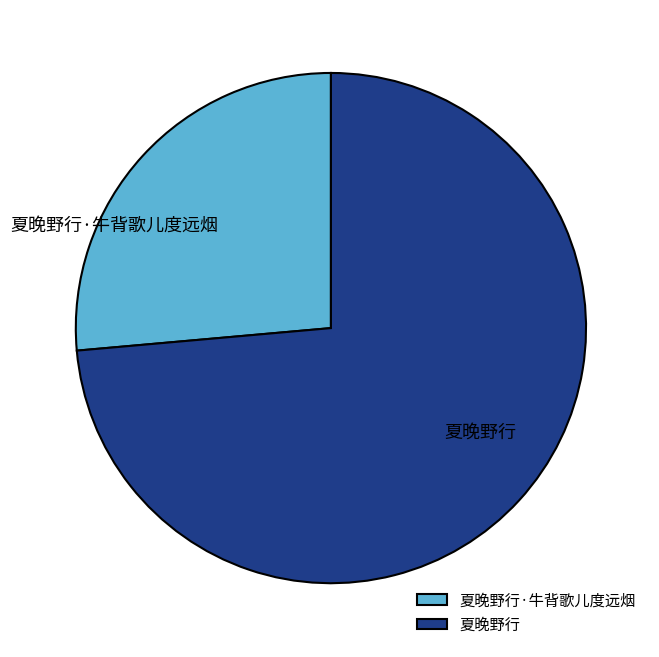

Which category has the biggest portion of the pie?

夏晚野行